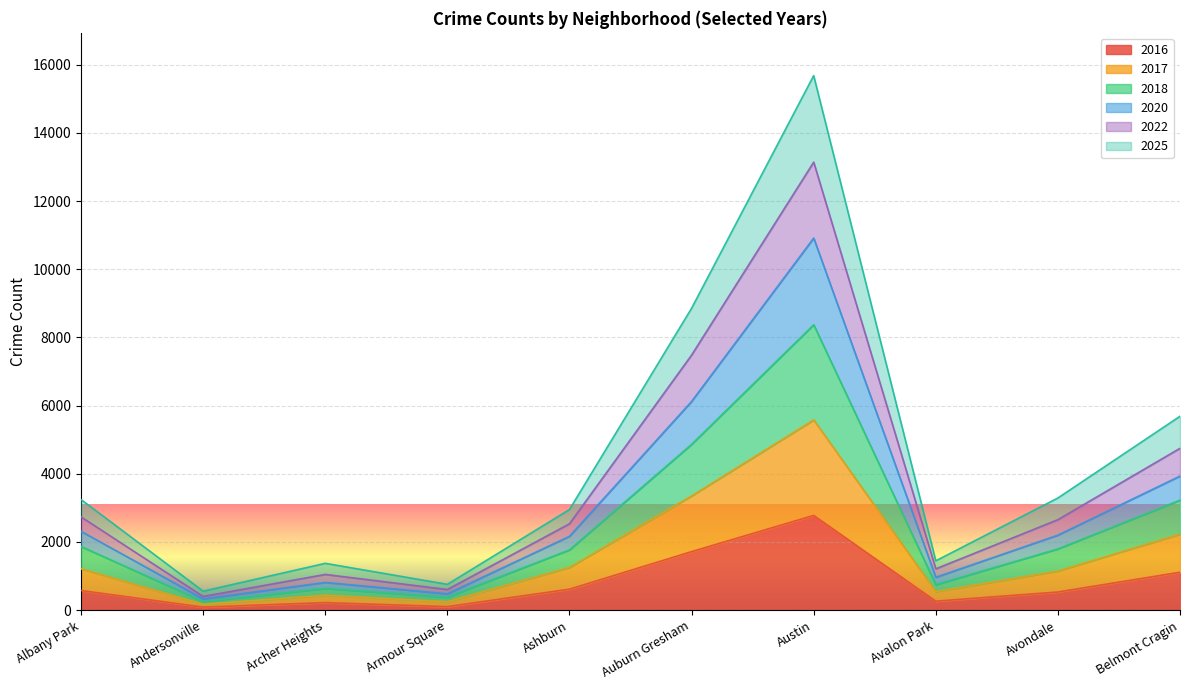

How many interior local peaks does the 2022 series have?

2